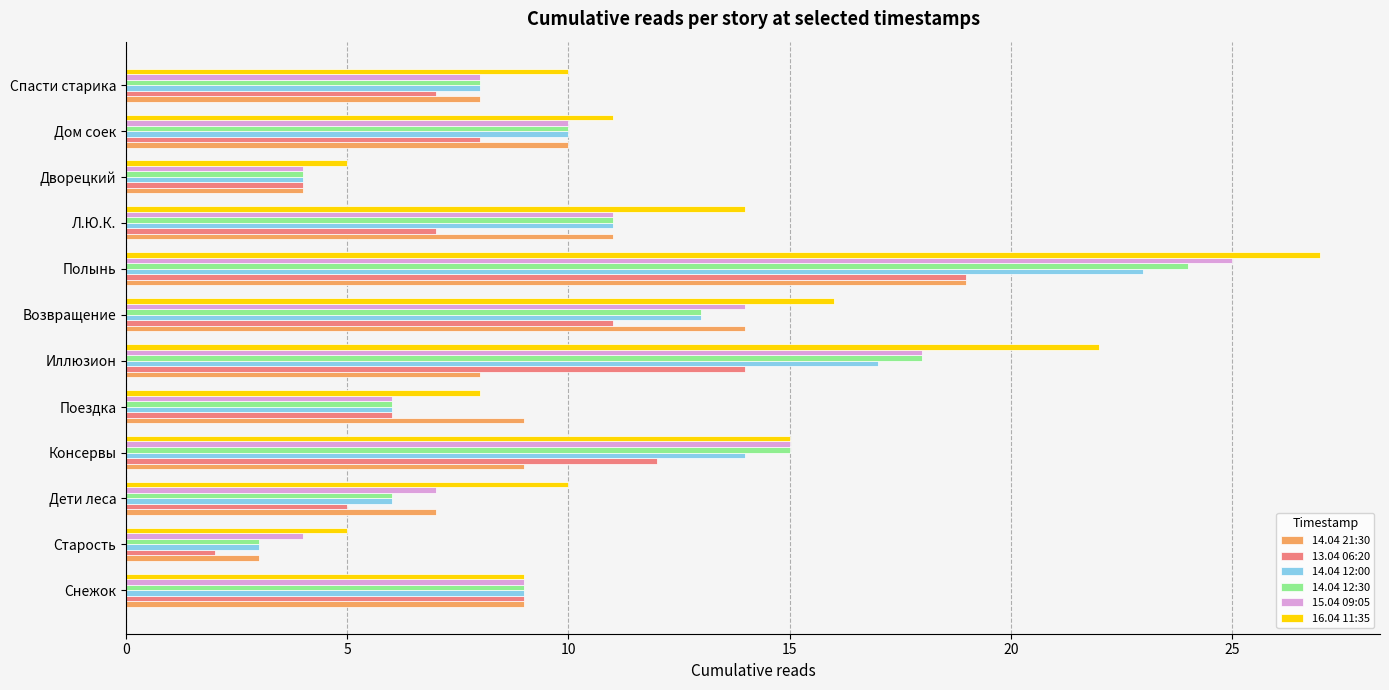

The 14.04 12:30 series shows 3 at Поездка. True or false?

False